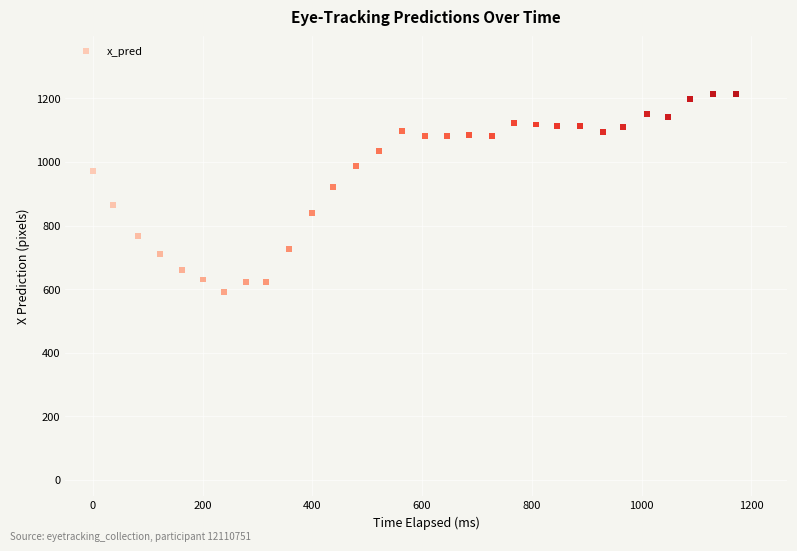

What is the range of Y values (max minus min)?

621.9